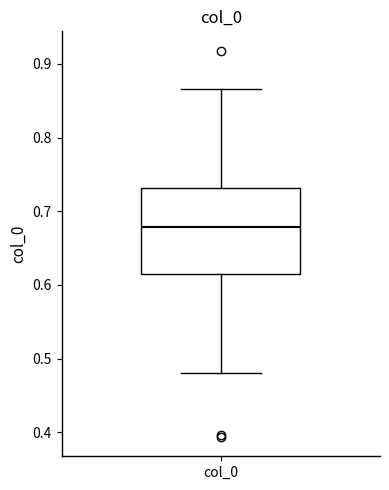

Transcribe this box plot: give where the median line is, the range the box spans, and where the two whiskers end, as read against the y-axis. The values are not printed on the chart, so give them approximately, as read against the axis.

median 0.68, box 0.62 to 0.73, whiskers 0.48 to 0.87